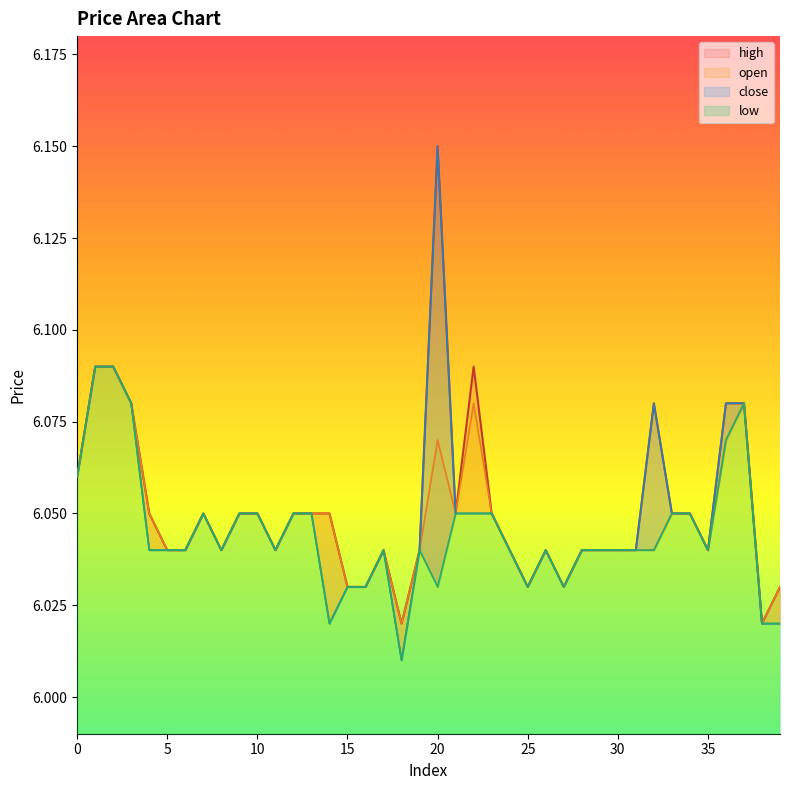

What is the value of the high point at the 34th from the left?

6.0